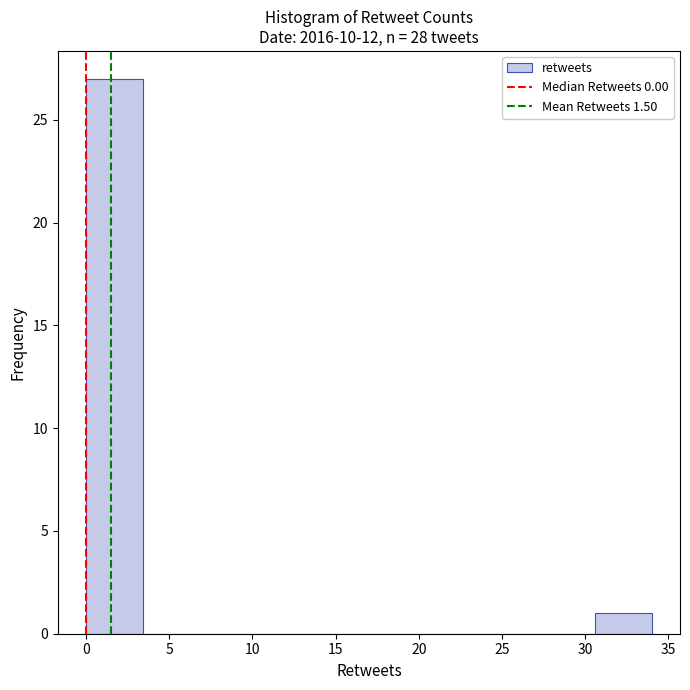

Which range on the x-axis has the tallest bar?

0.0 to 3.4